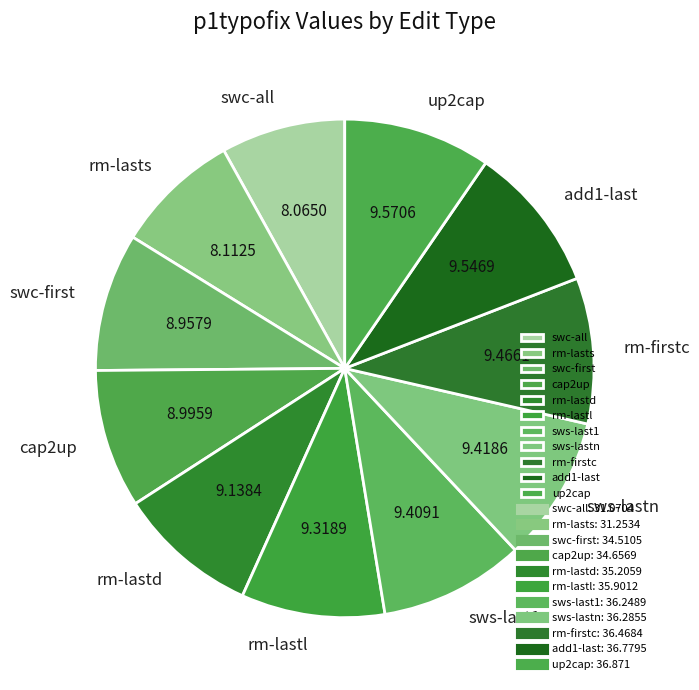

What is the ratio of the value at swc-all to the value at cap2up?

0.9